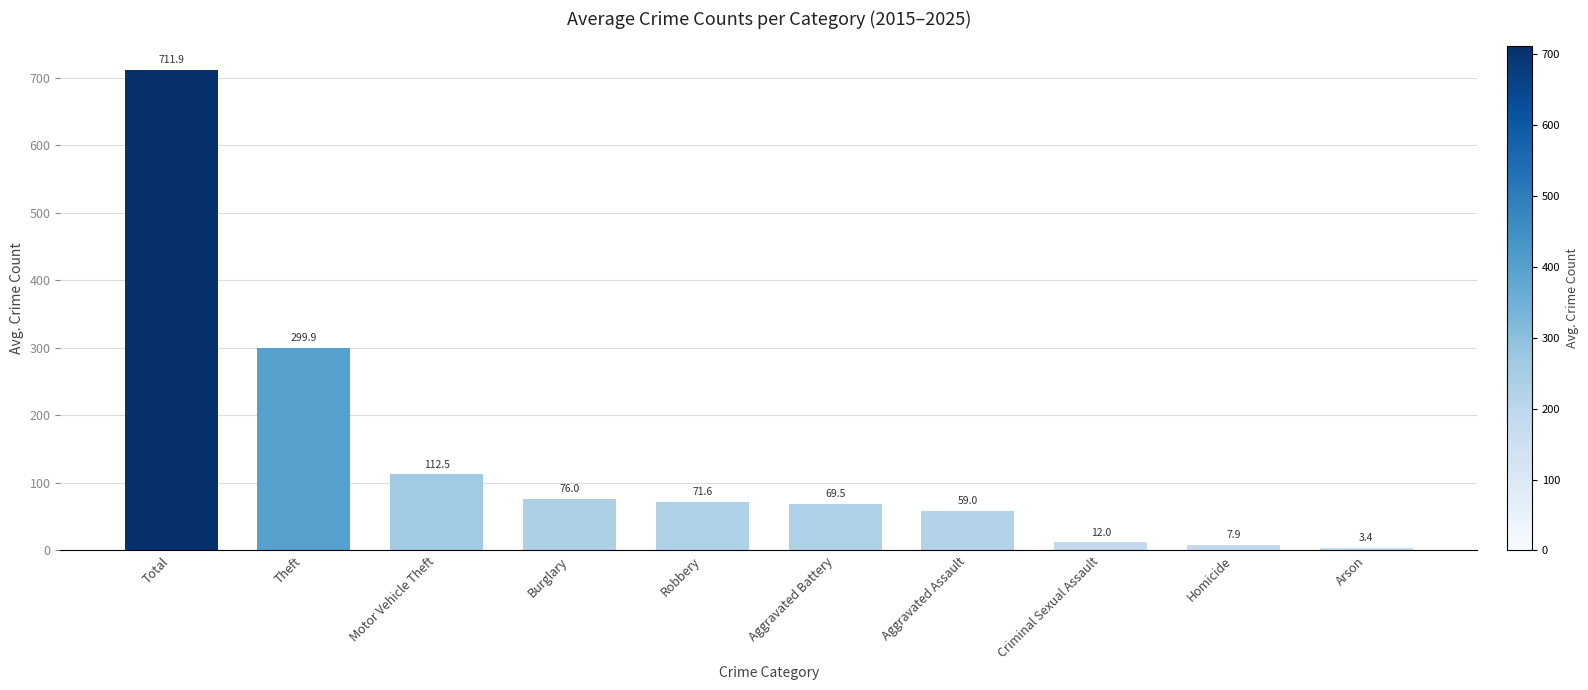

What is the difference between the maximum and minimum values?

708.5